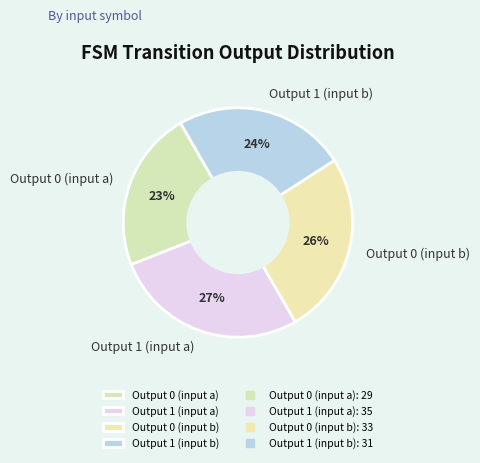

To the nearest percent, what percentage of the pie is Output 0 (input a)?

23%